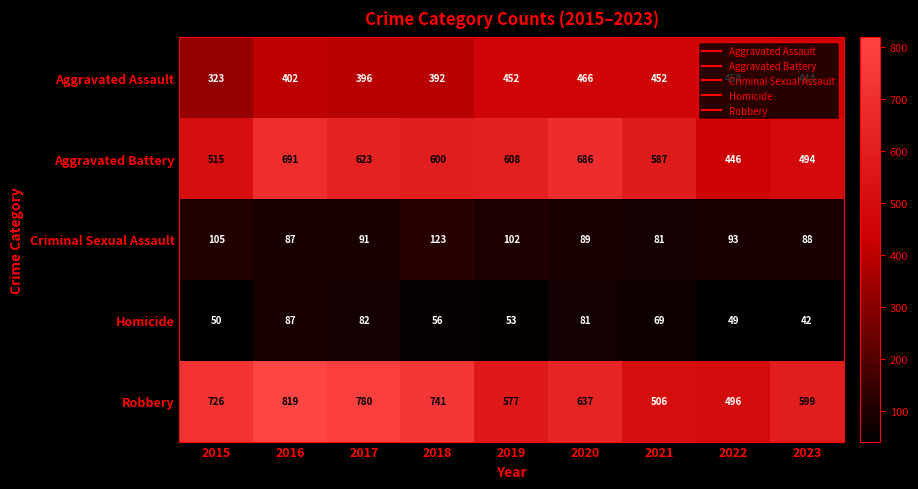

Is the value of Aggravated Assault at 2015 greater than the value of Aggravated Battery at 2022?

No